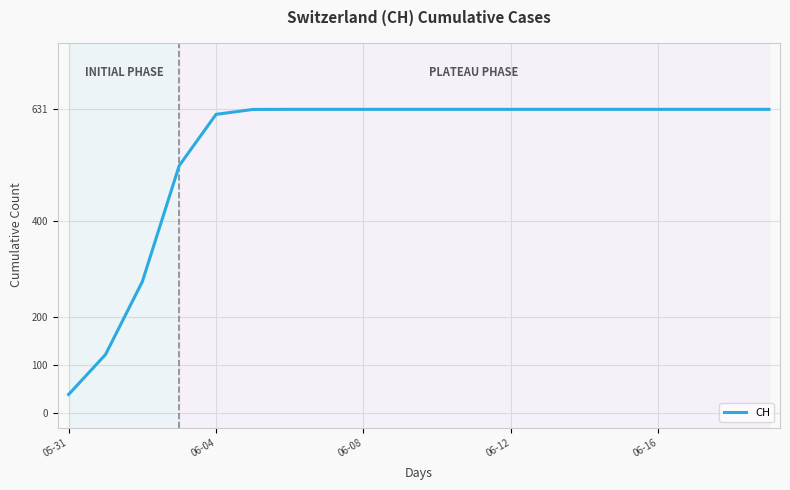

What is the minimum value shown in the chart?

38.8